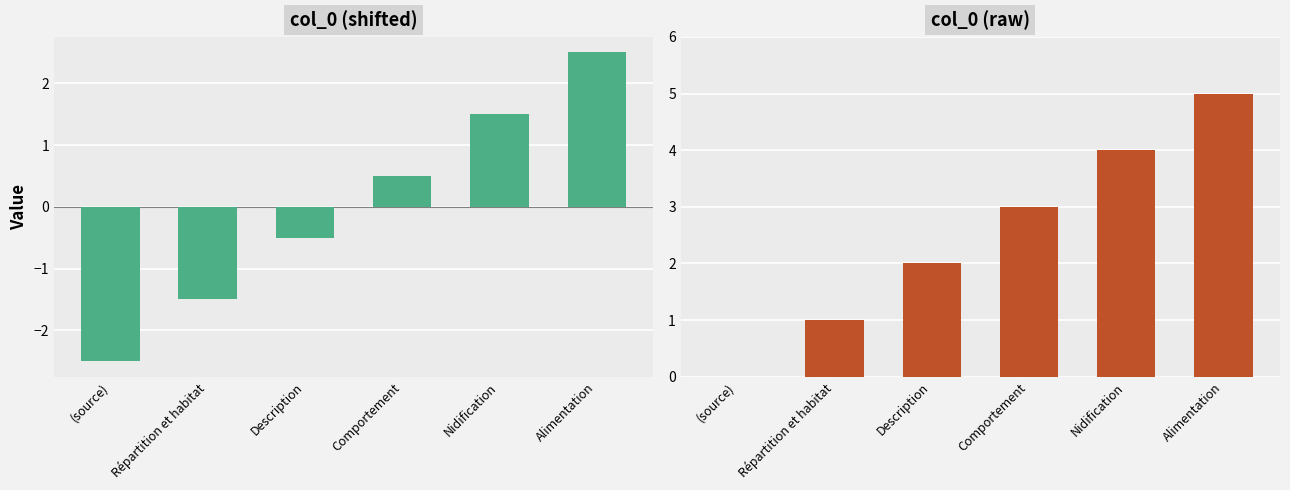

At Comportement, list the series in order from largest to smallest.

col_0 raw, col_0